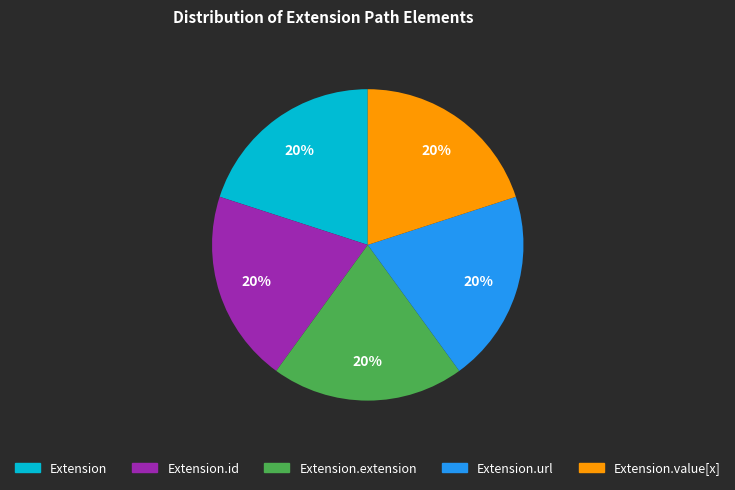

Is there any slice that represents more than half of the pie?

No